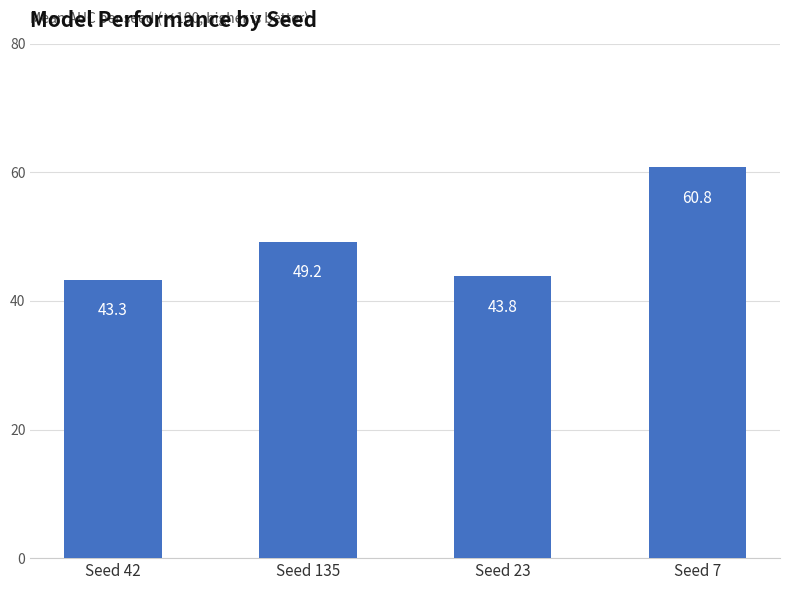

Approximately how many times larger is the value at Seed 42 compared to Seed 23?

1.0